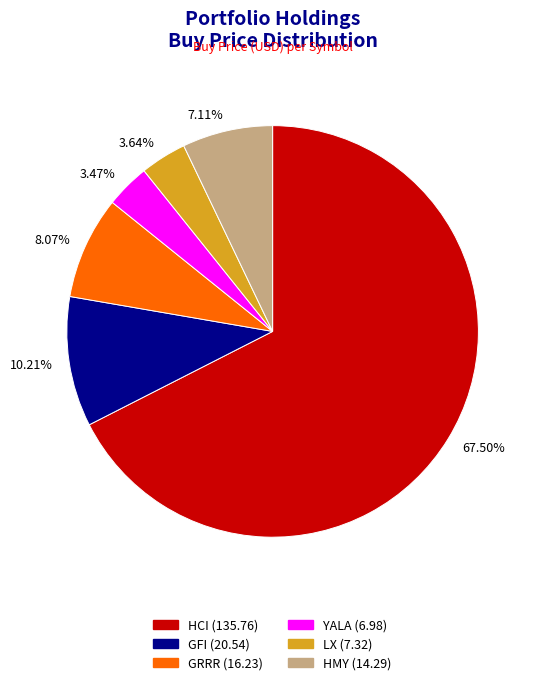

How many segments does this pie chart have?

6